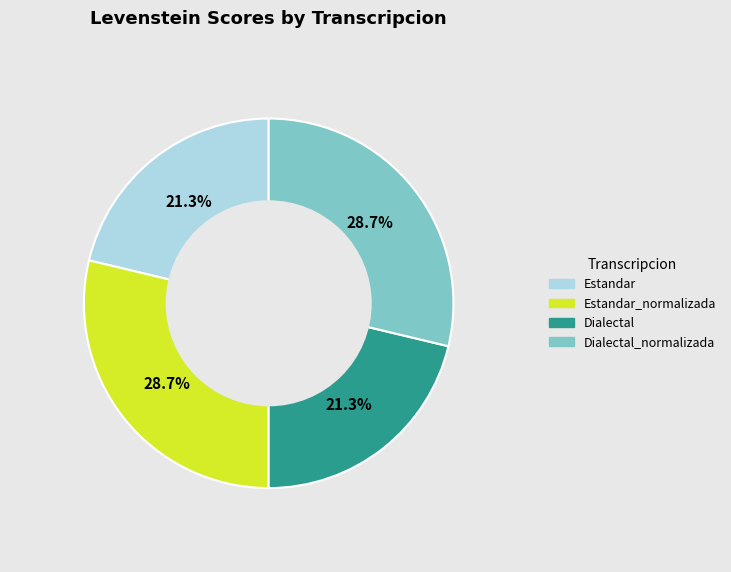

Does any single category account for the majority?

No